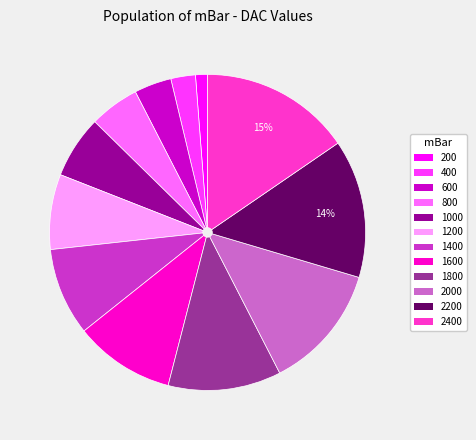

Which category has the smallest portion of the pie?

200